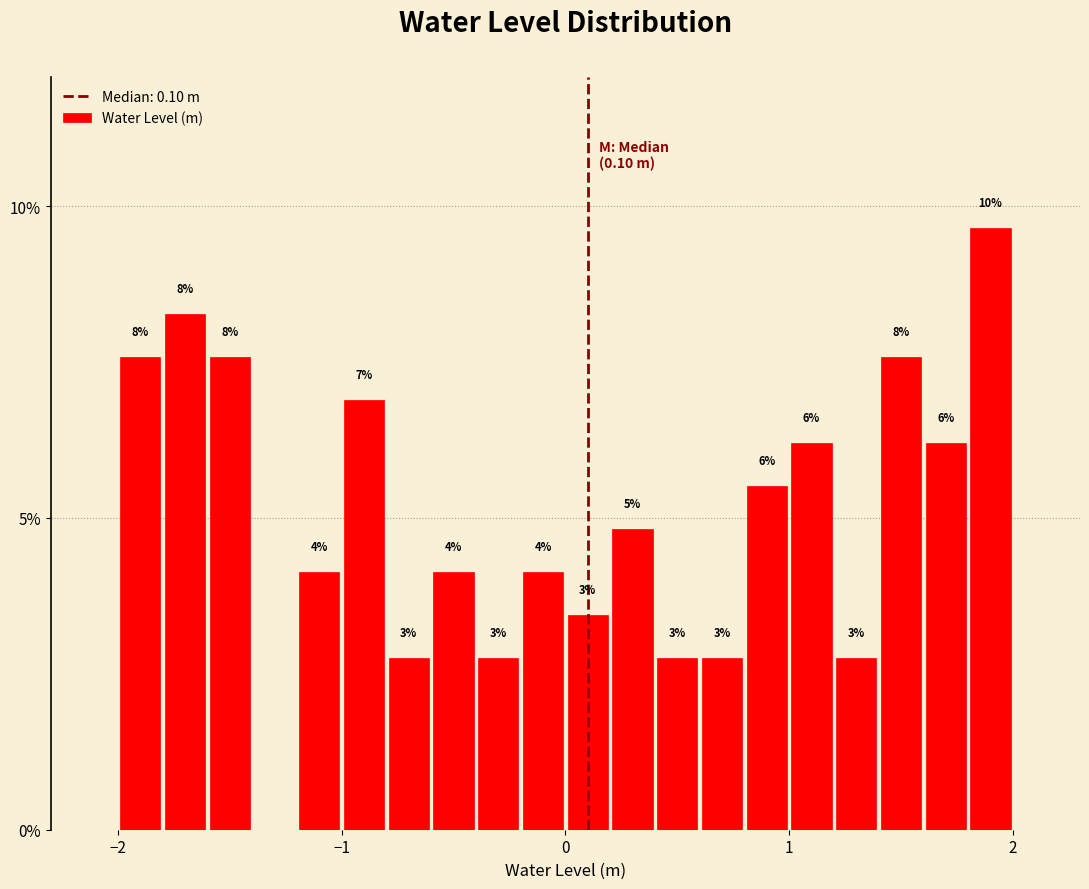

Read against the x-axis, roughly where is the centre of the tallest bar?

1.9